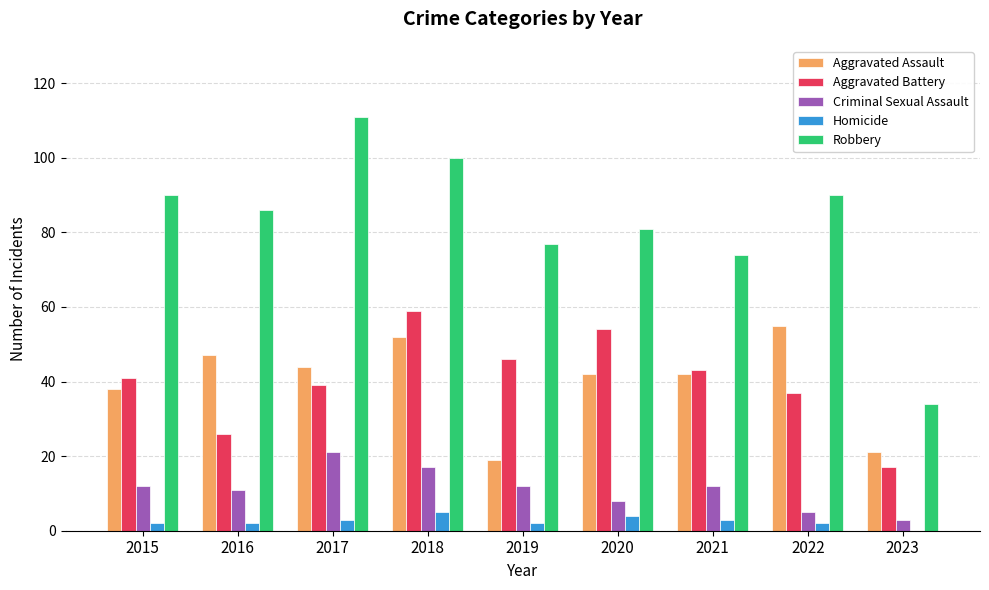

Which series has the largest total across all categories?

Robbery